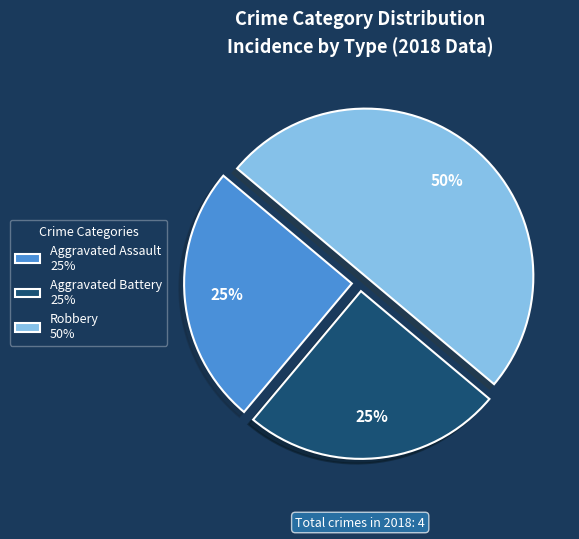

Between Aggravated Battery 25% and Robbery 50%, which is larger?

Robbery 50%